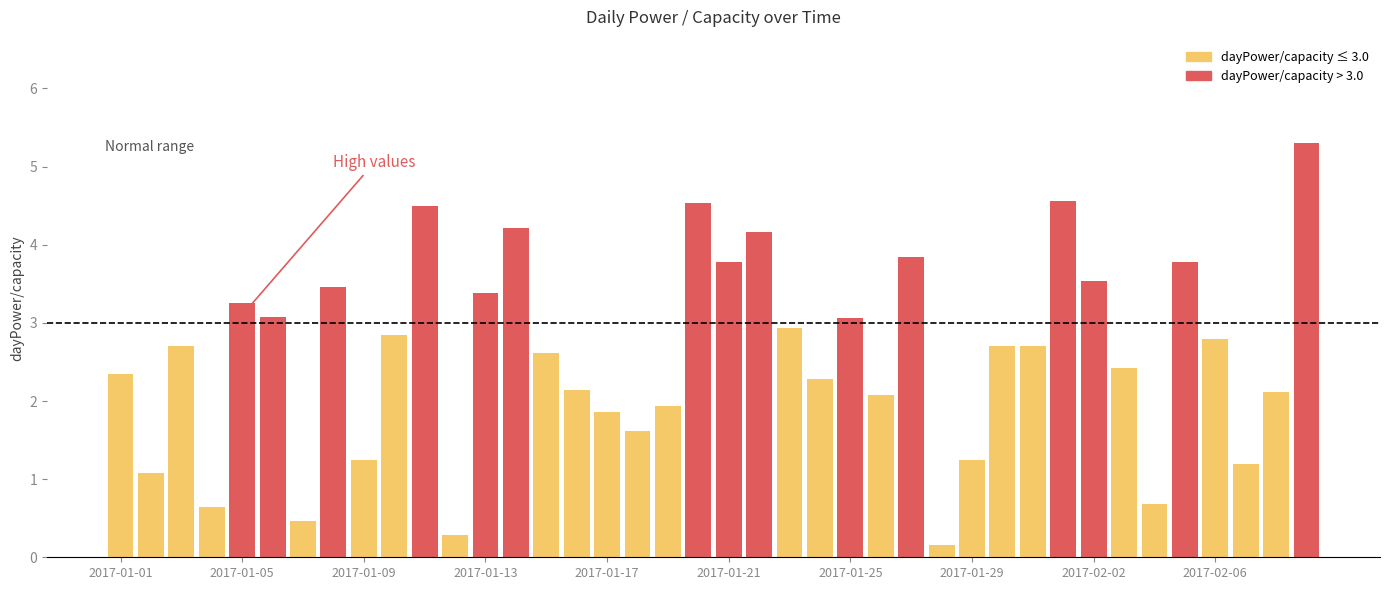

What is the difference between the second highest and second lowest values?

4.3